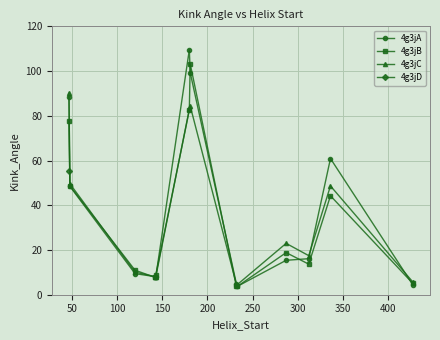

In 4g3jA, how many points are lower than both neighbors (excluding endpoints)?

1